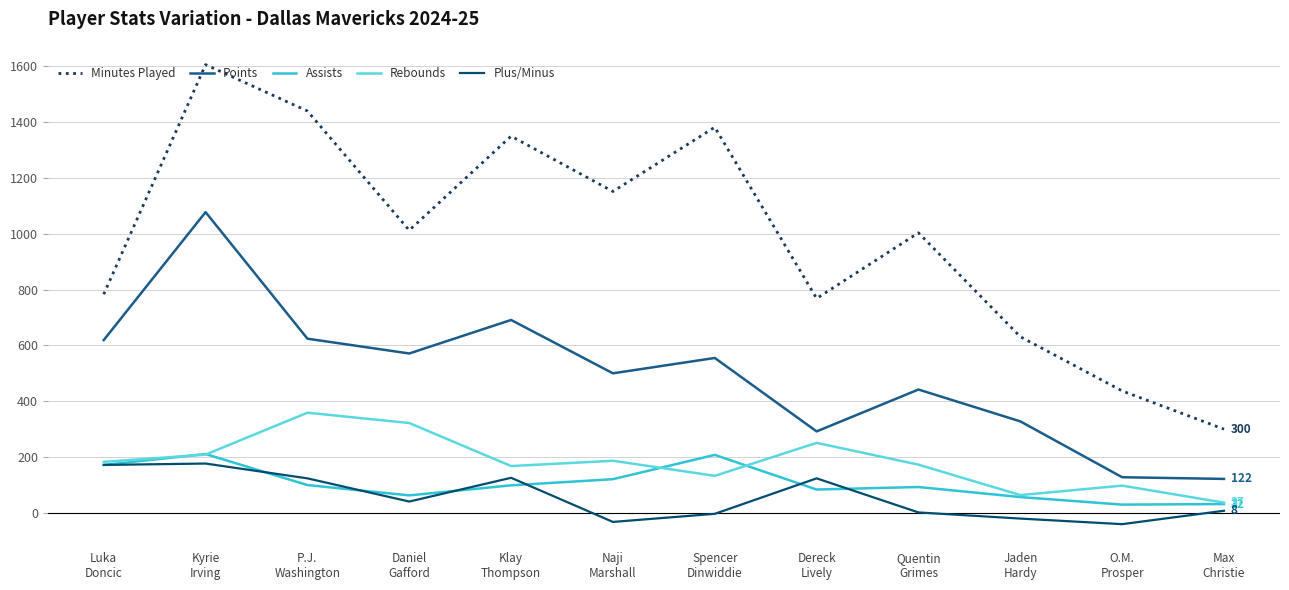

What is the approximate value of Rebounds at Spencer
Dinwiddie, to the nearest 10?

130